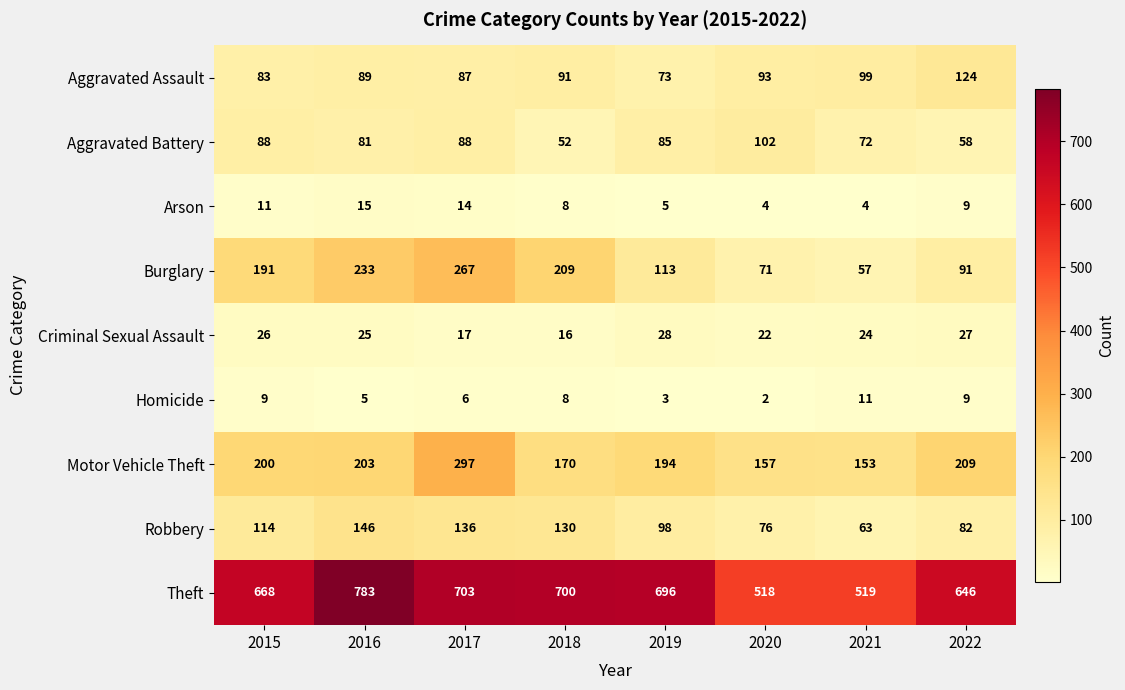

Which series has the largest total across all categories?

Theft